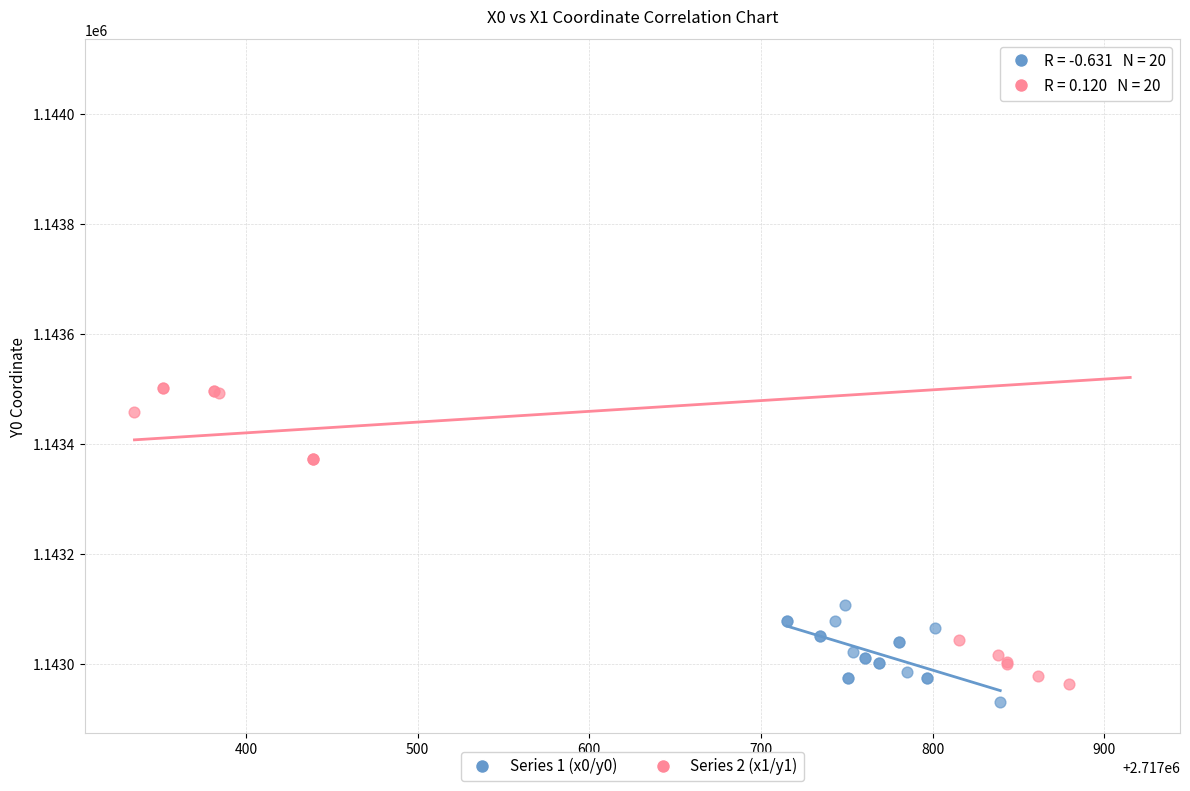

Which series has the widest spread of Y values?

Series 2 (x1/y1)